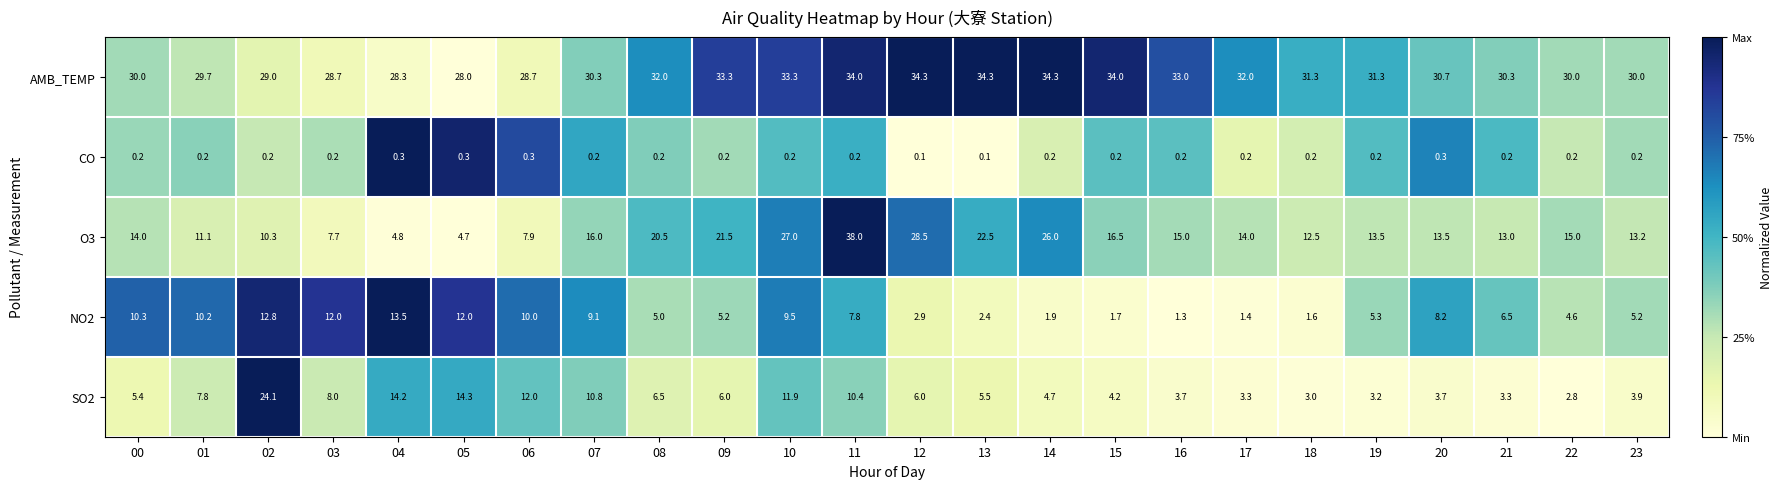

What is the sum of the AMB_TEMP values at 11 and 14?

68.3